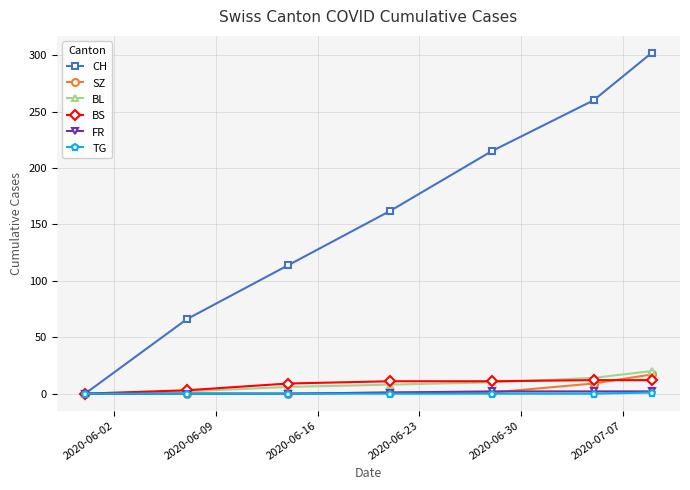

Which series has the largest total across all categories?

CH